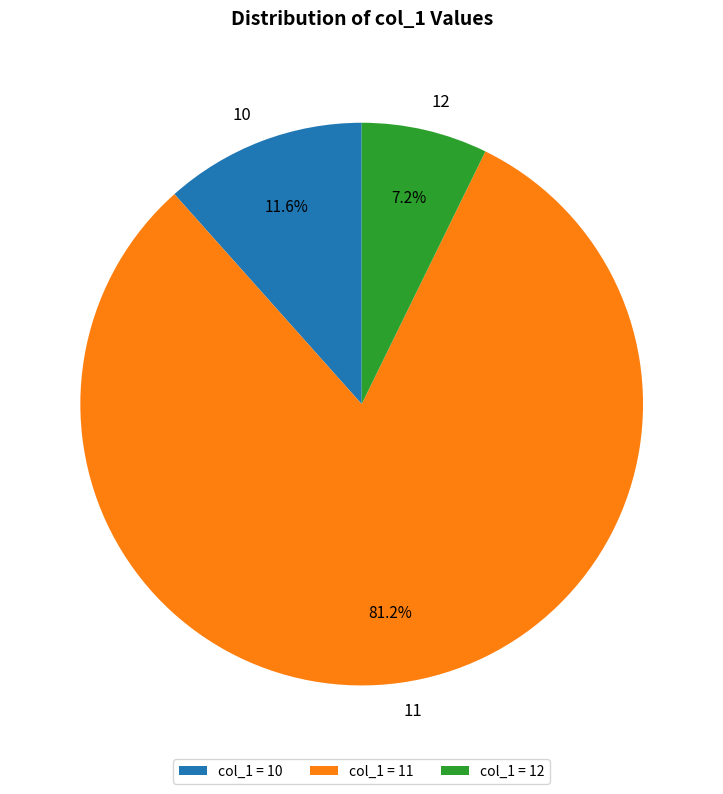

Which has a higher value, 11 or 10?

11